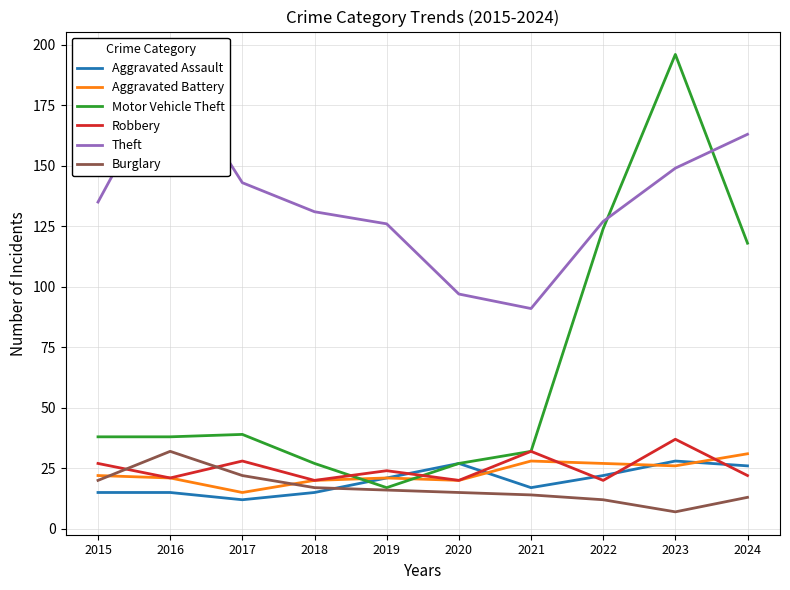

How many data points in Burglary are above 16?

4